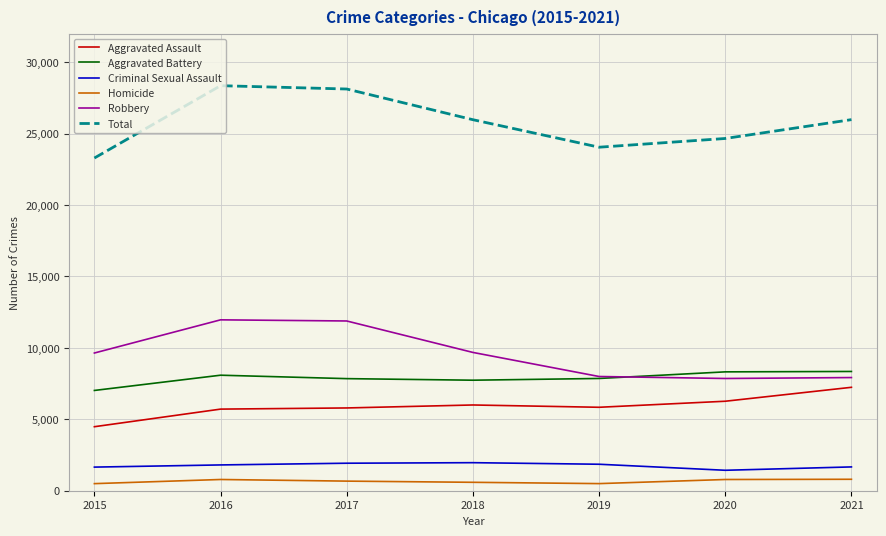

Which series has the largest total across all categories?

Total